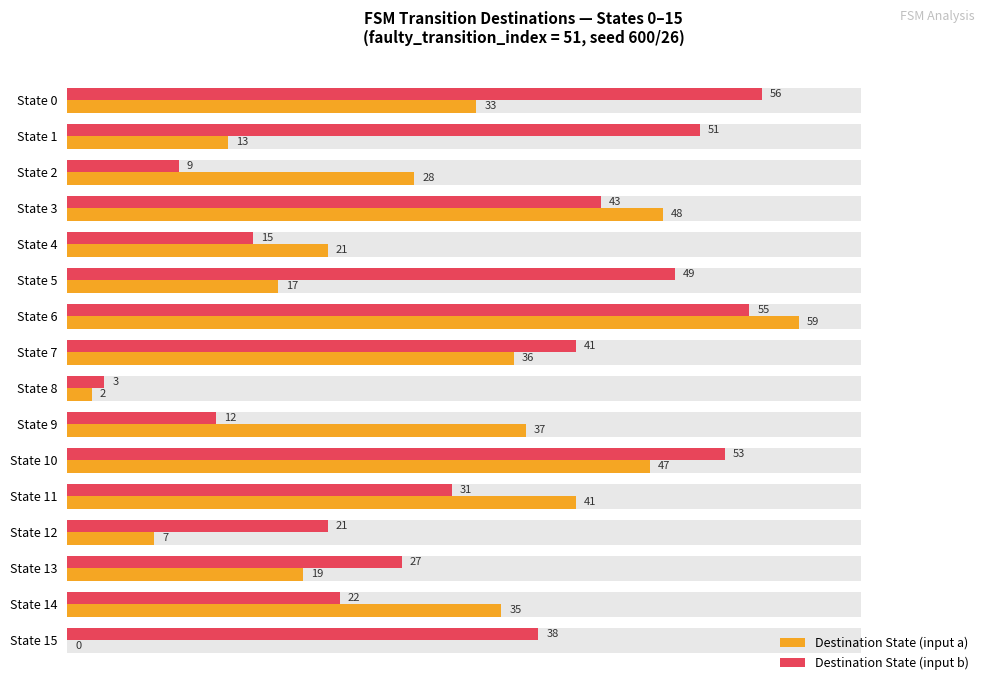

Count the number of data series in this chart.

2